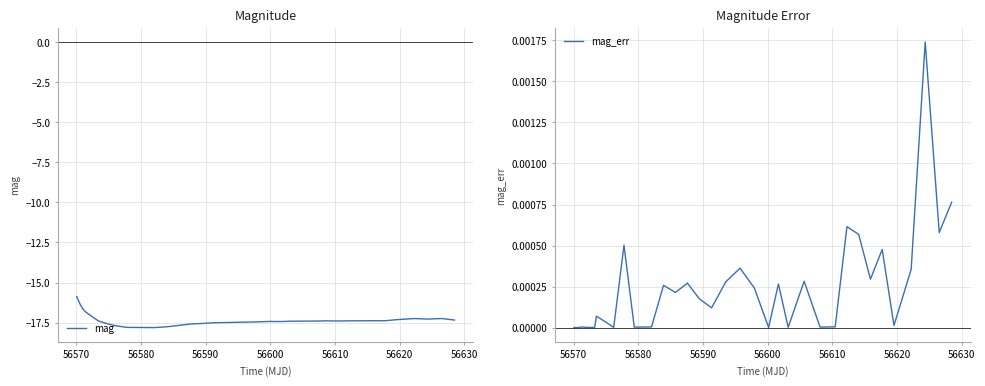

True or false: mag_err and mag cross at least once.

False